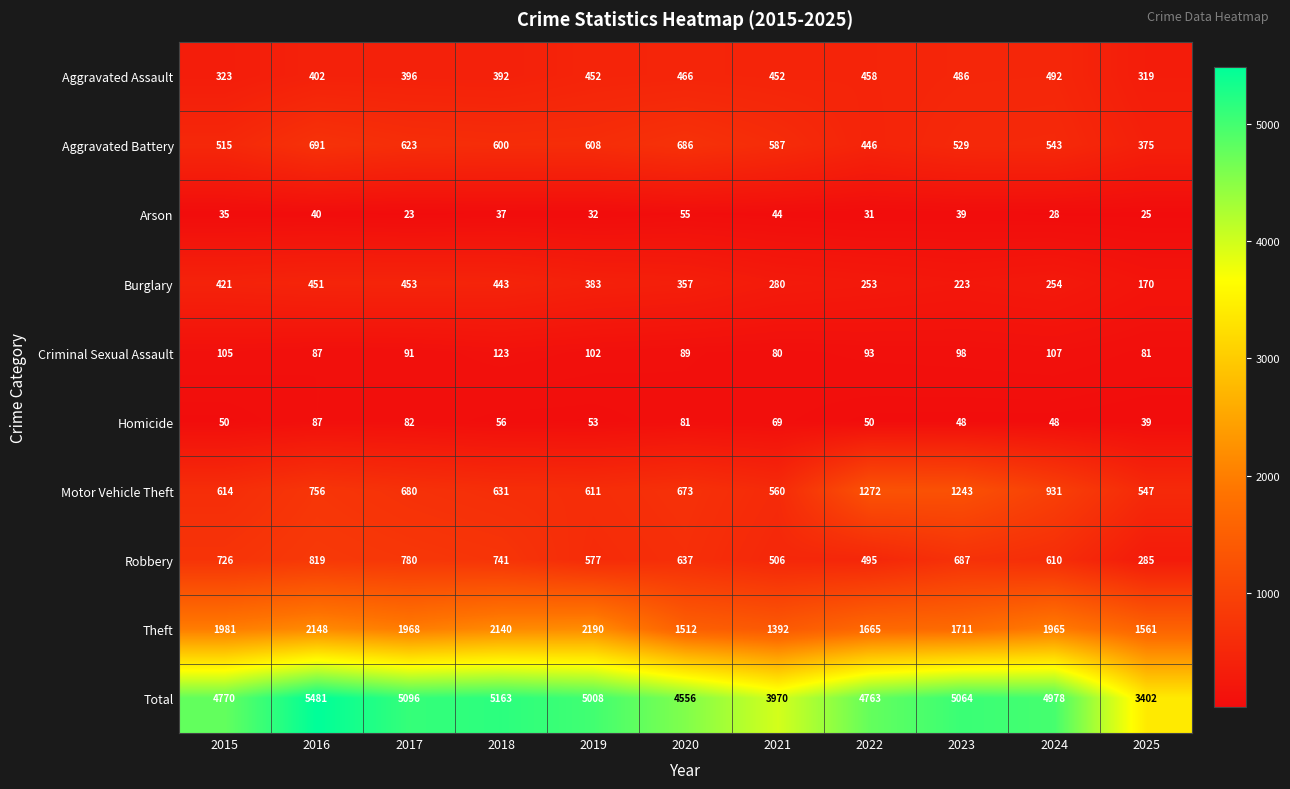

Which series changed the most between 2015 and 2019?

Total